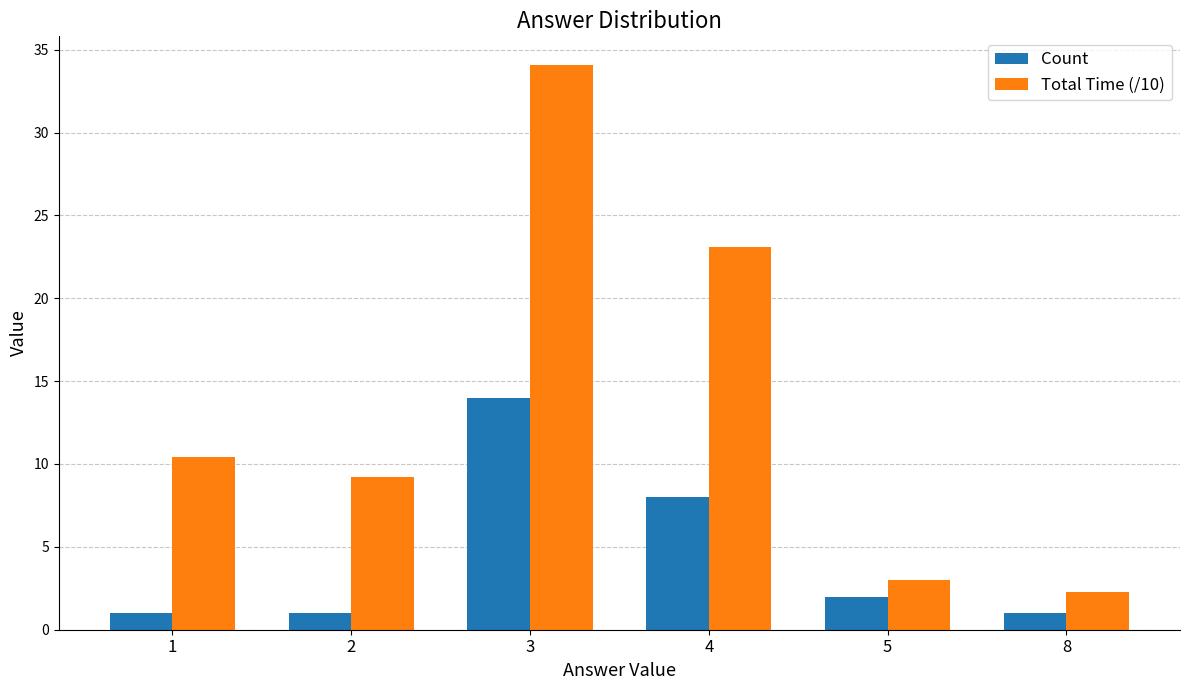

What is the greatest value displayed?

34.1